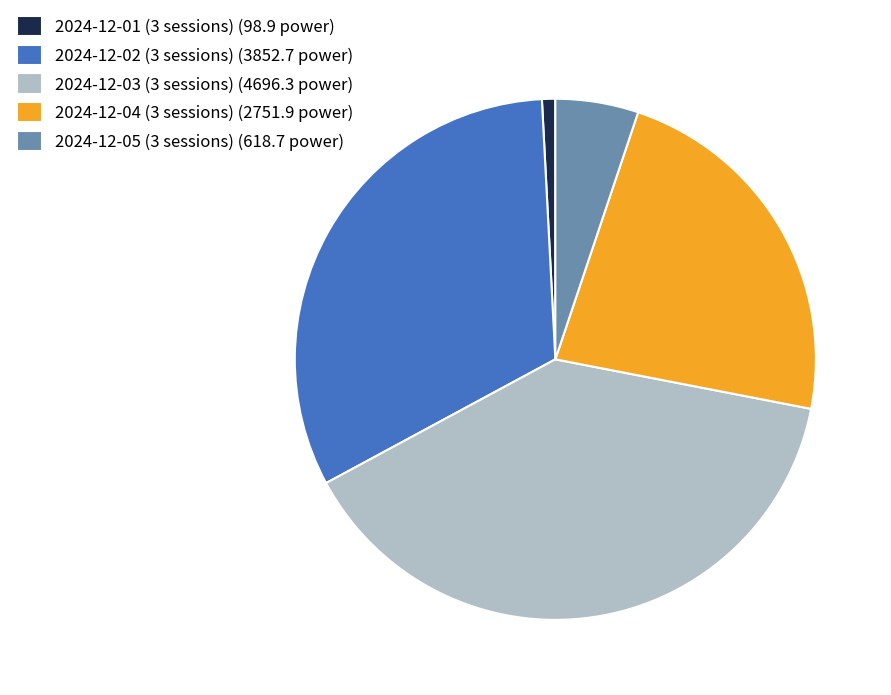

What is the largest slice in the pie chart?

2024-12-03 (3 sessions) (4696.3 power)